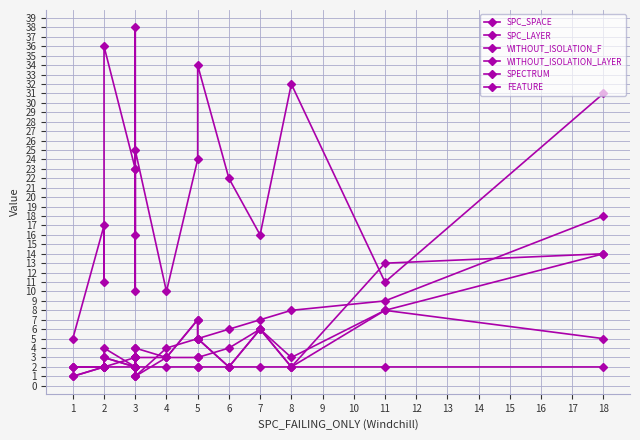

Count the number of data series in this chart.

6